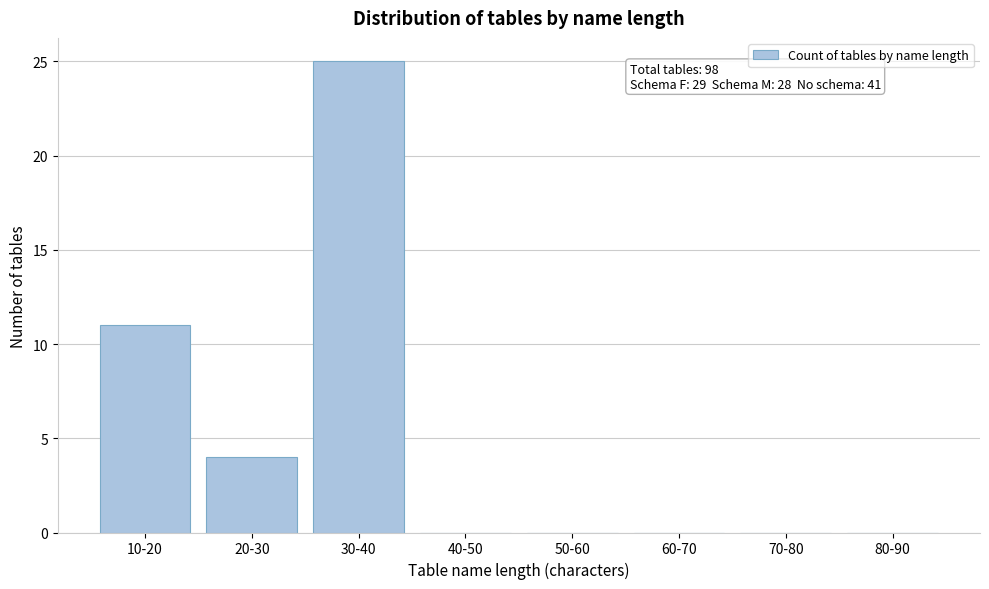

Reading left to right, extract all data points from this chart.

10-20=11	20-30=4	30-40=25	40-50=0	50-60=0	60-70=0	70-80=0	80-90=0